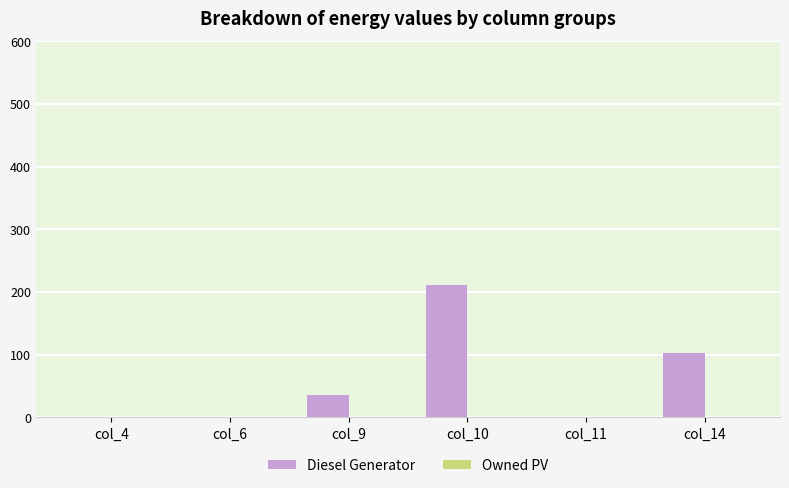

Which category has the highest value across all series?

col_10